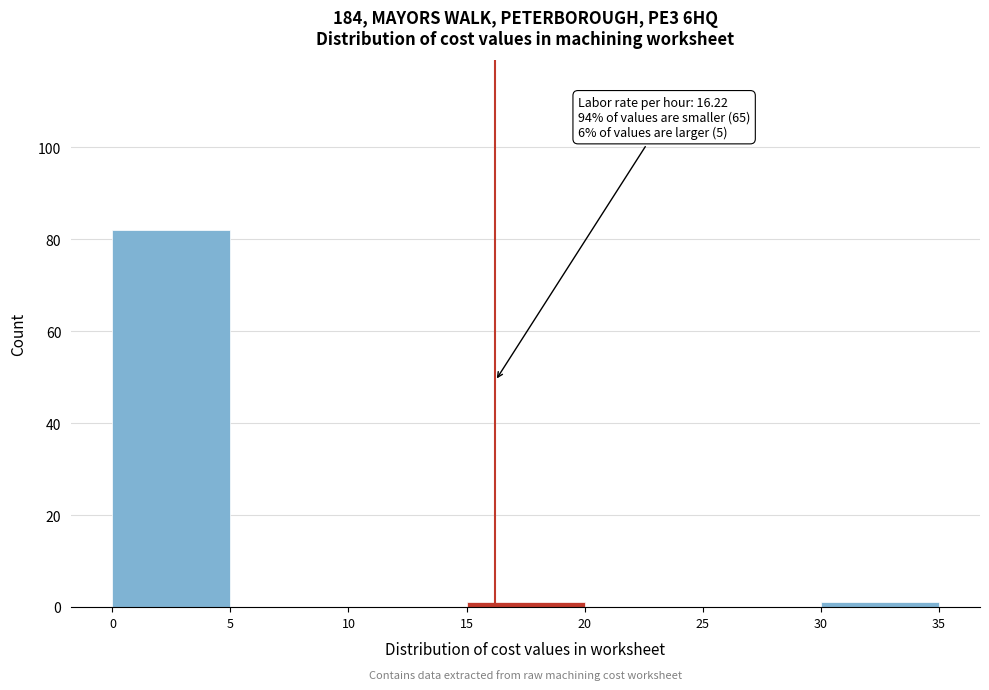

Over which range of the x-axis is the bar tallest?

0 to 5